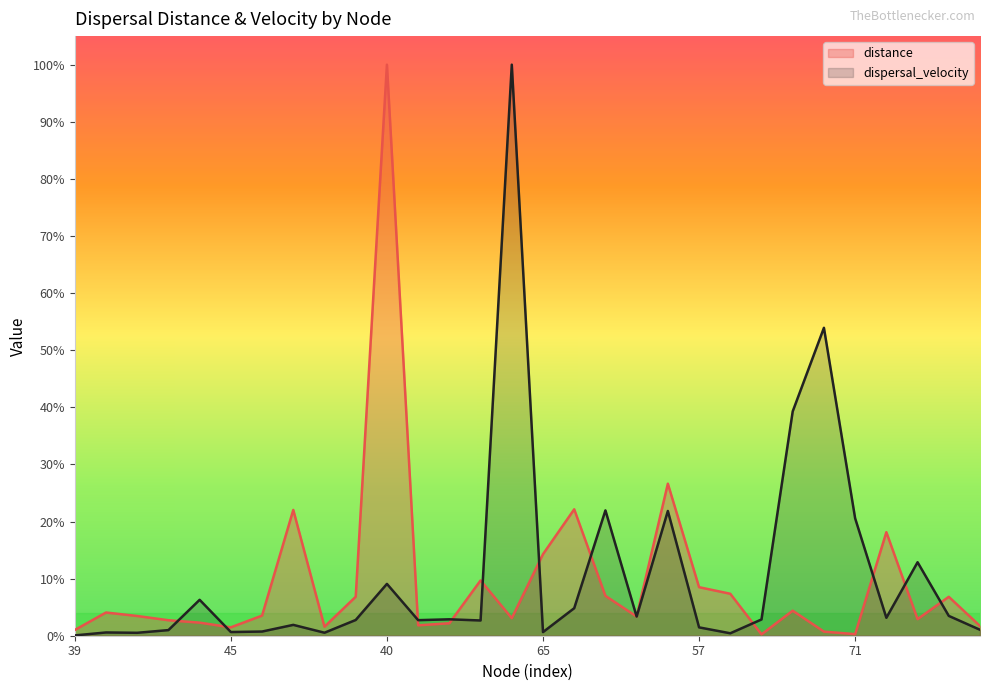

How many distinct data groups are displayed?

2